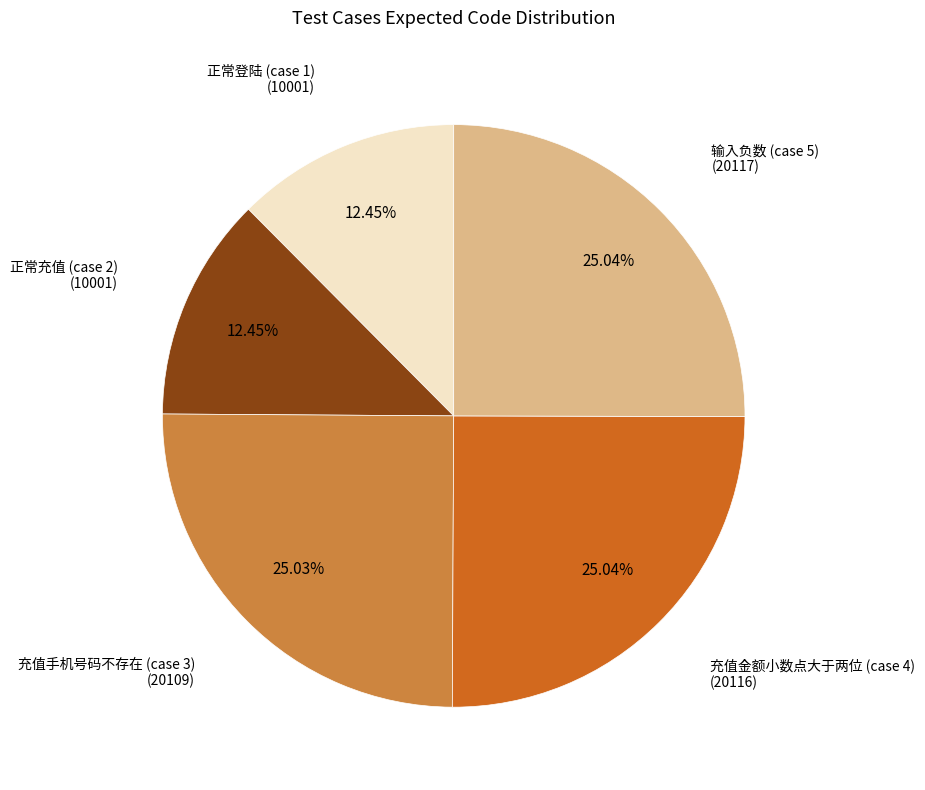

To the nearest percent, what is the difference between the largest and smallest slice percentages?

13%